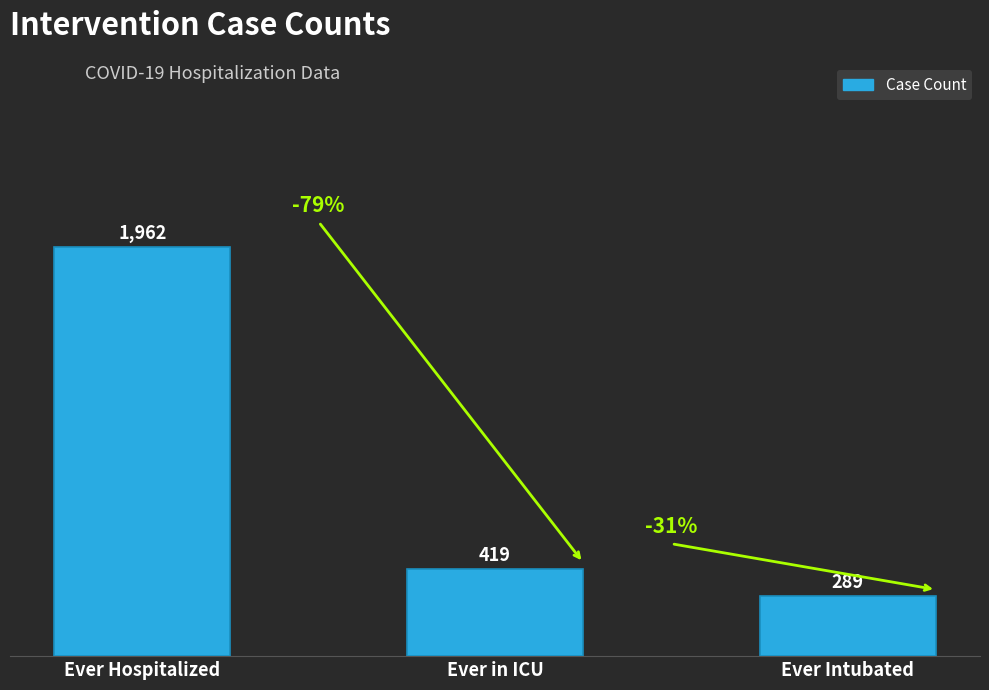

How many bars are there in total?

3